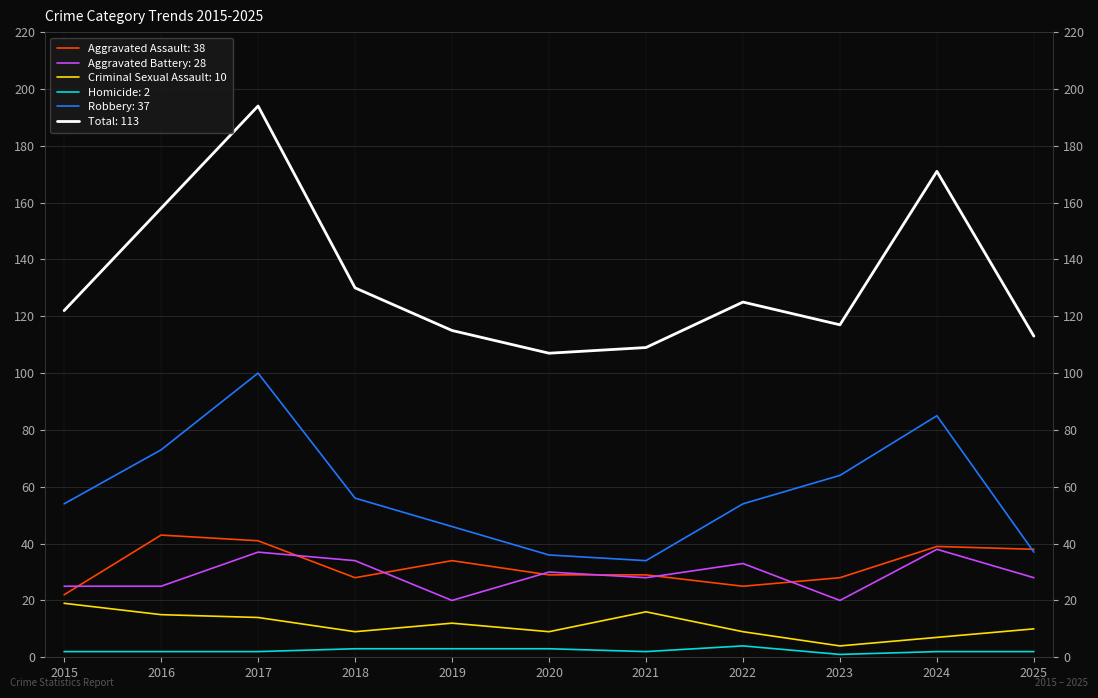

At which label does Homicide reach its minimum?

2023